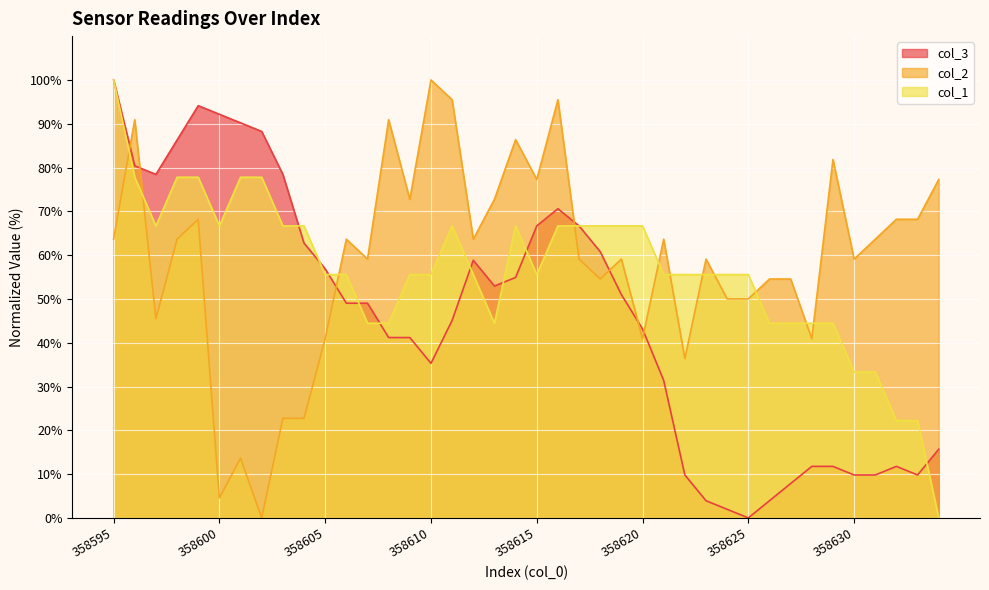

Which series has the largest range (max minus min)?

col_1